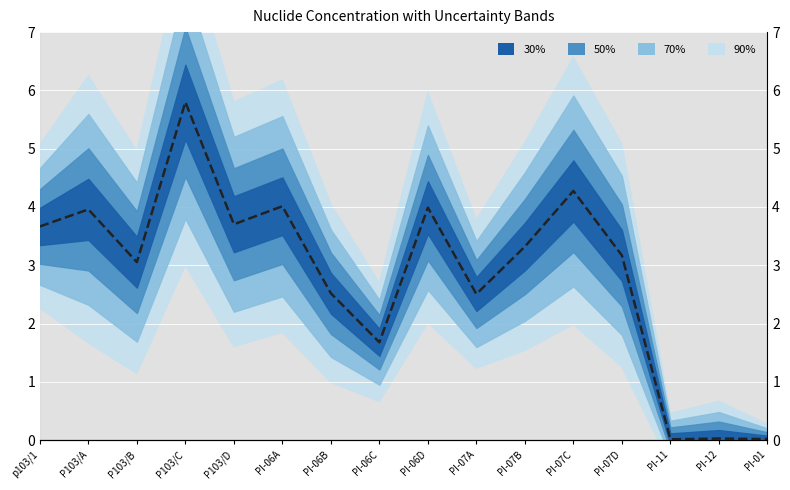

Rank the categories by value from highest to lowest.

P103/C, PI-07C, PI-06A, PI-06D, P103/A, P103/D, p103/1, PI-07B, PI-07D, P103/B, PI-06B, PI-07A, PI-06C, PI-12, PI-01, PI-11